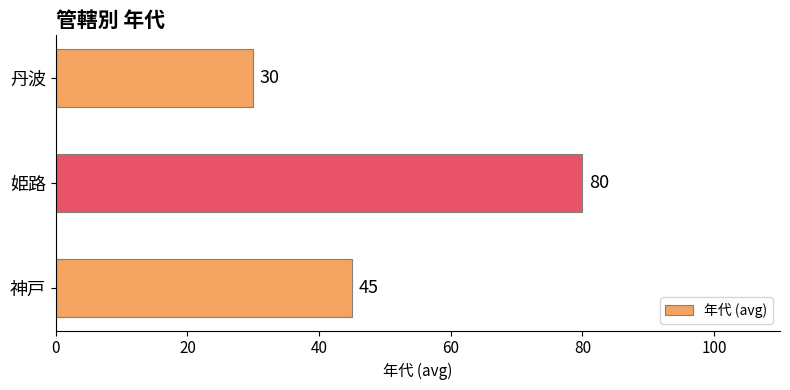

How many series are shown in this chart?

1